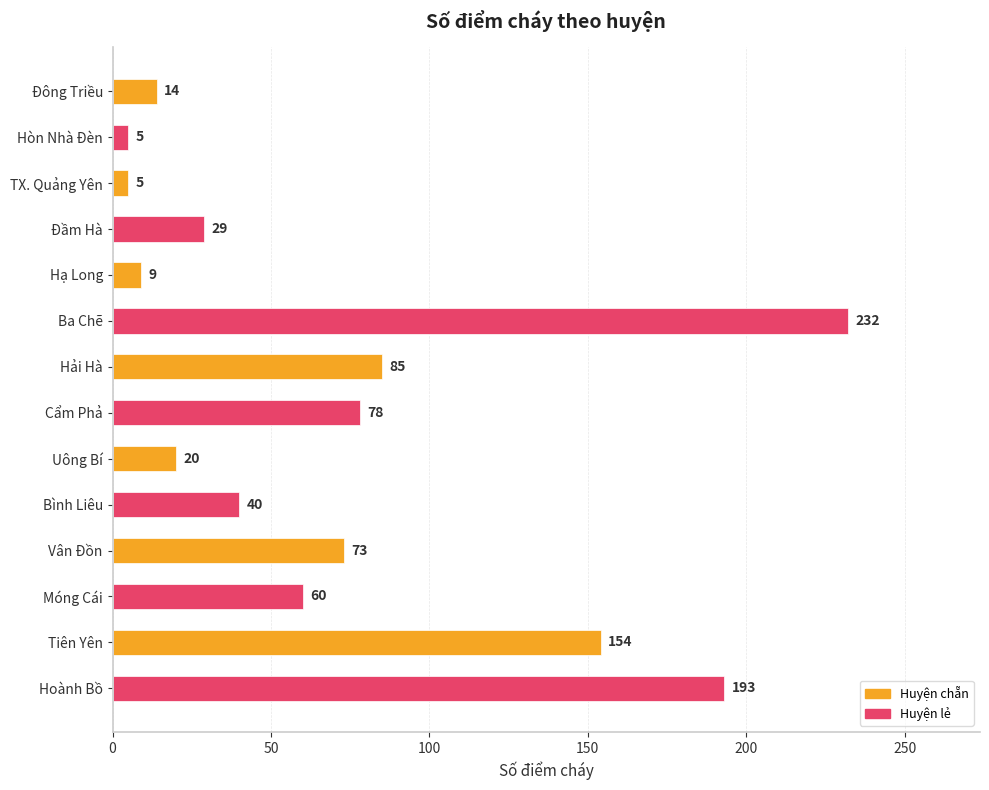

The value at Móng Cái is 60. True or false?

True